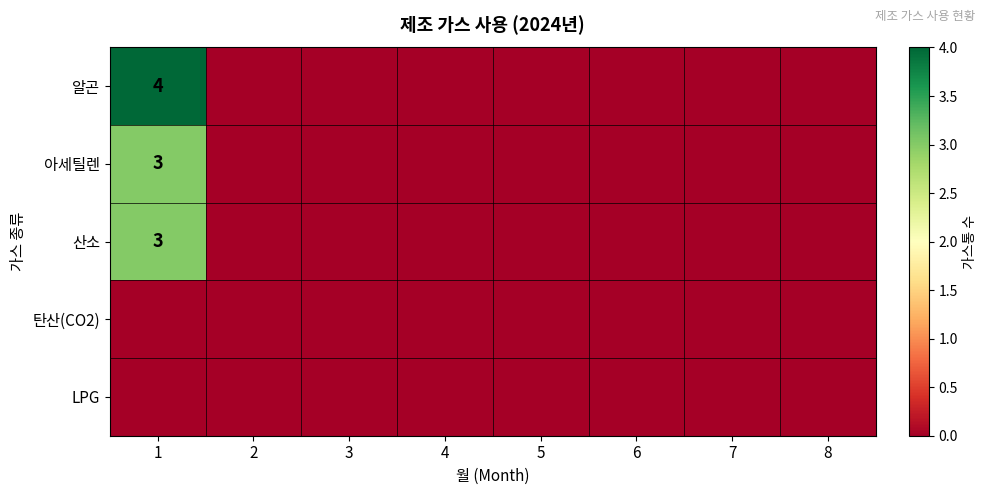

How many data points does each series have?

8